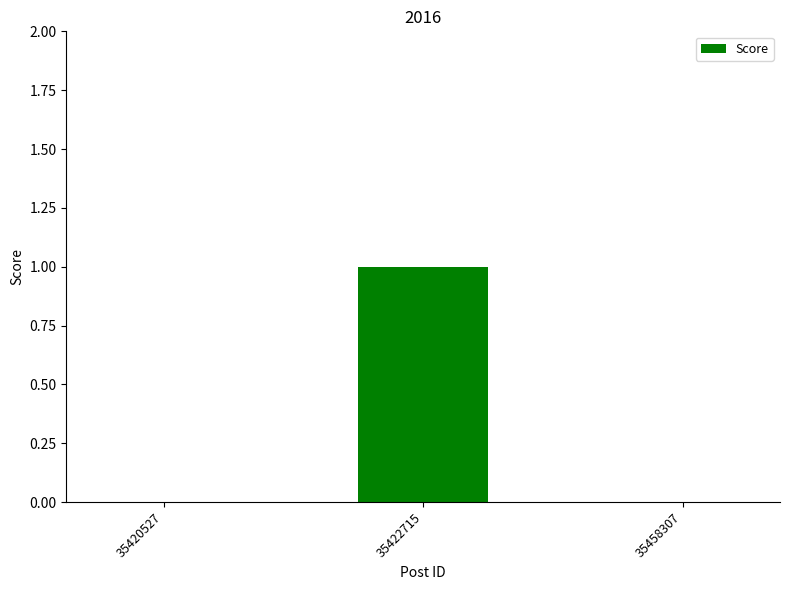

What value does the data have at 35422715?

1